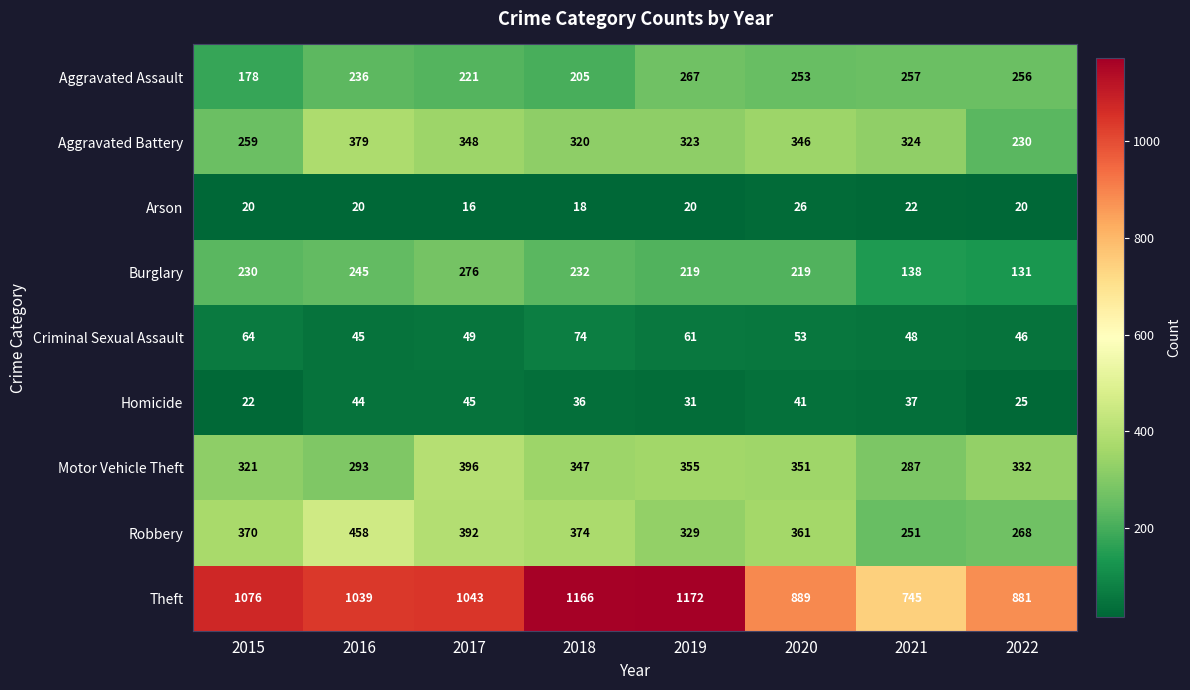

Which series has the largest total across all categories?

Theft